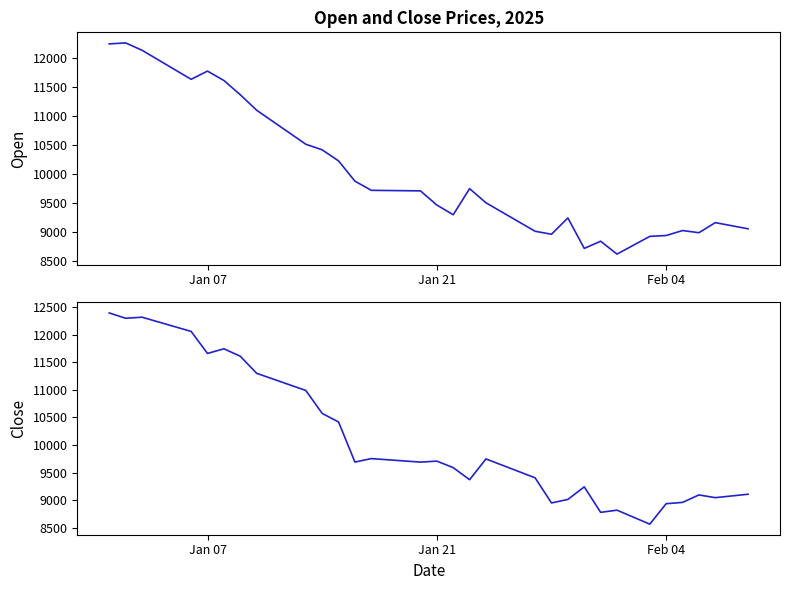

What is the difference between the second highest and second lowest values in the Open series?

3522.9